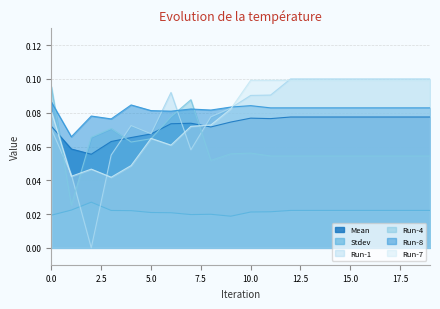

True or false: Run-4 and Stdev intersect in this chart.

False